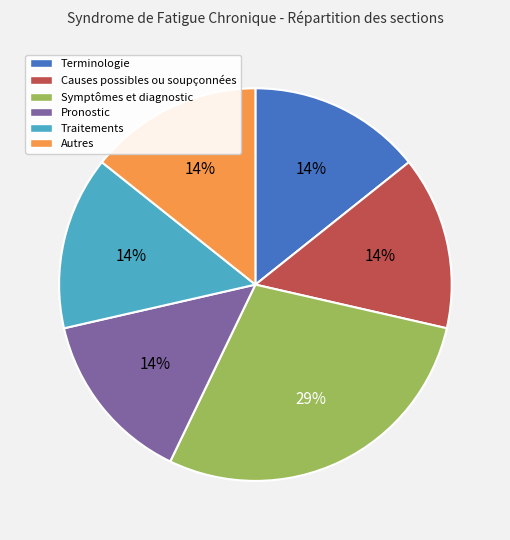

True or false: Terminologie accounts for 14% of the total.

True